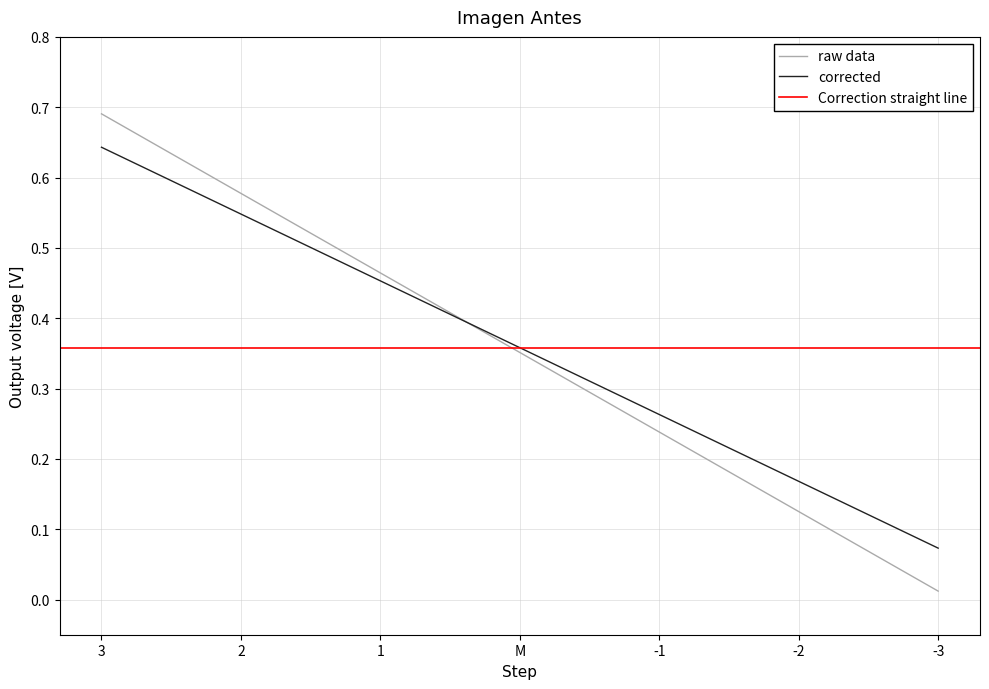

List the labels in order of raw data value, largest first.

3, 2, 1, M, -1, -2, -3